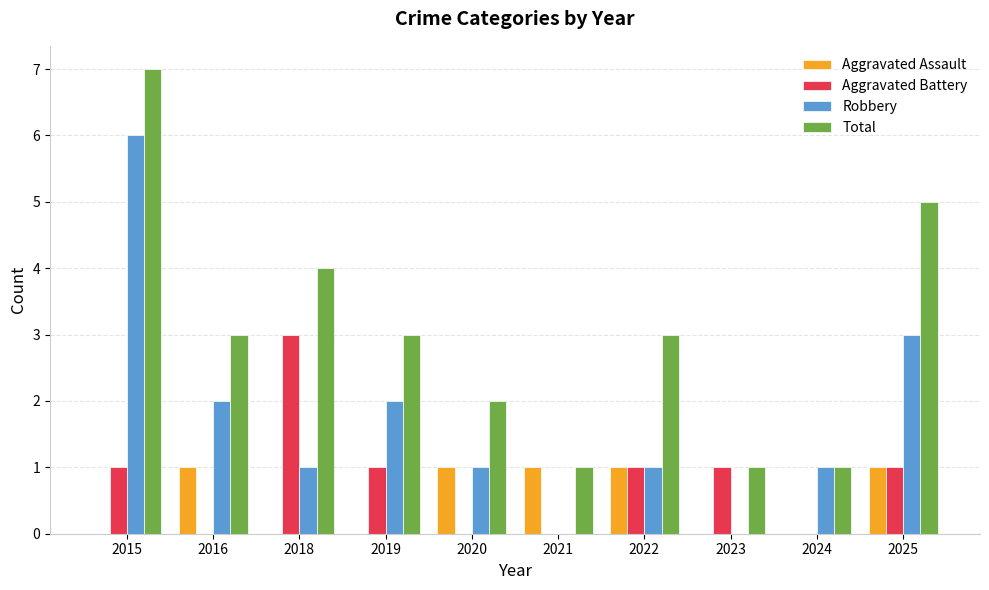

What is the difference between the Robbery values at 2024 and 2016?

1